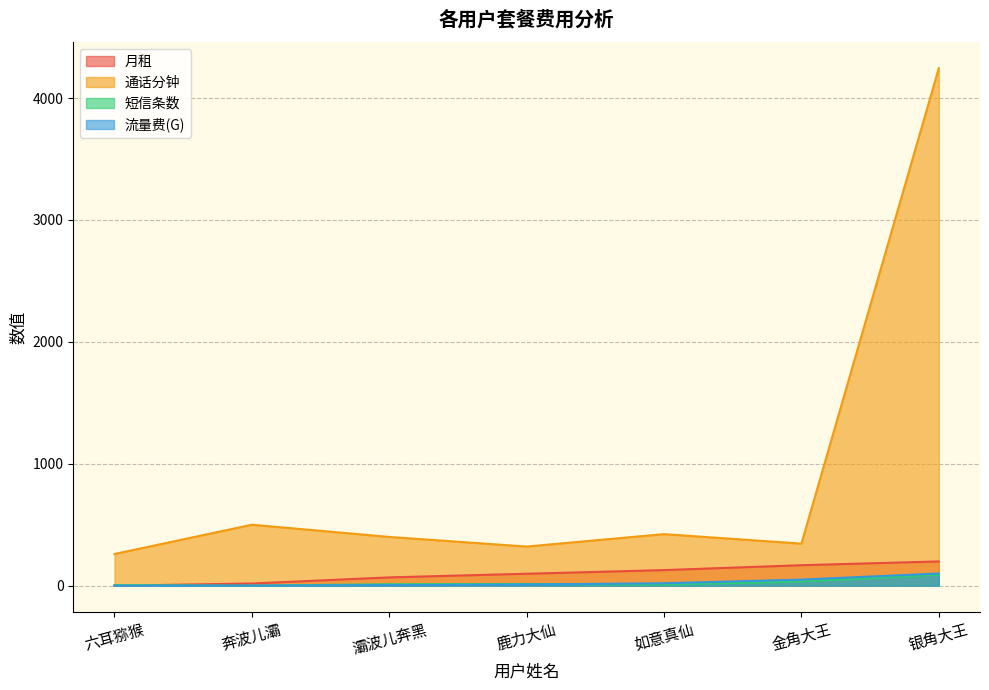

After their last crossing, which series has the higher values: 月租 or 短信条数?

月租